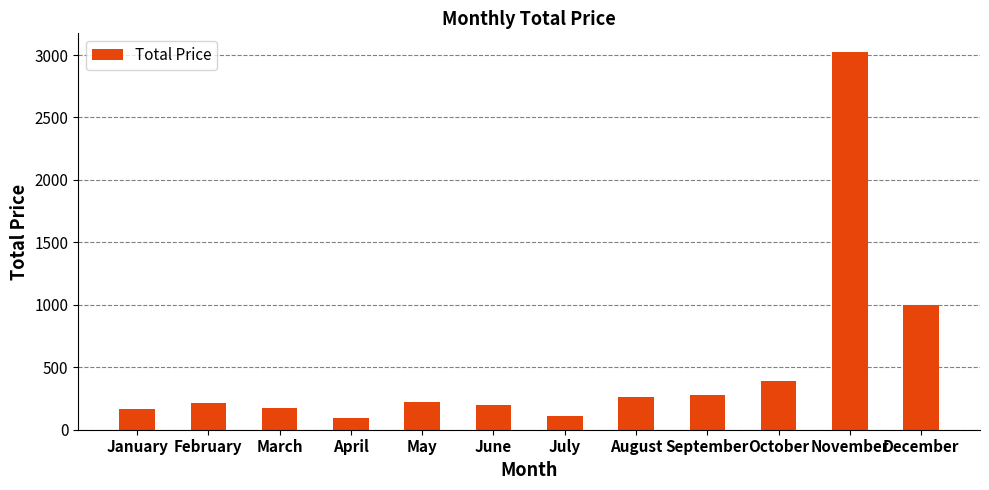

The chart shows a value of 276.6 at September. True or false?

True